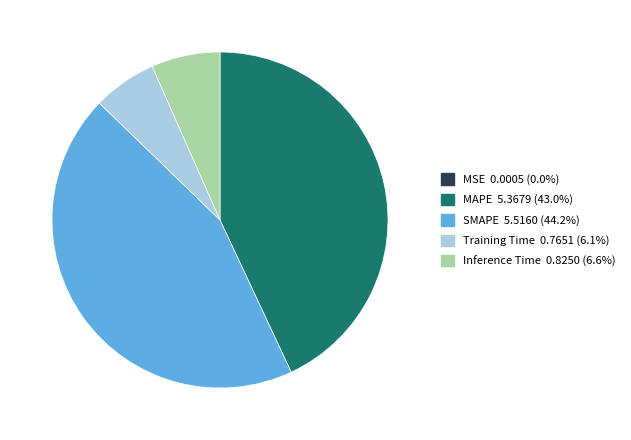

Is it true that MAPE is 43% of the pie?

True